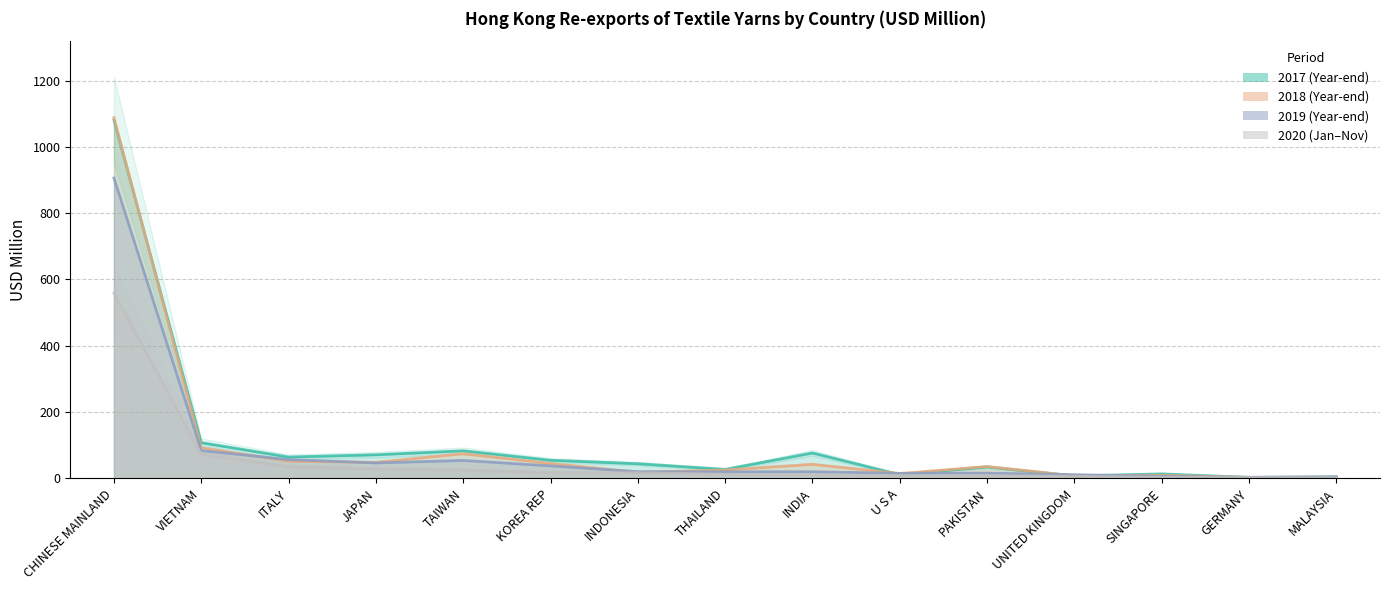

What is the highest value of the 201812 series?

1088.2